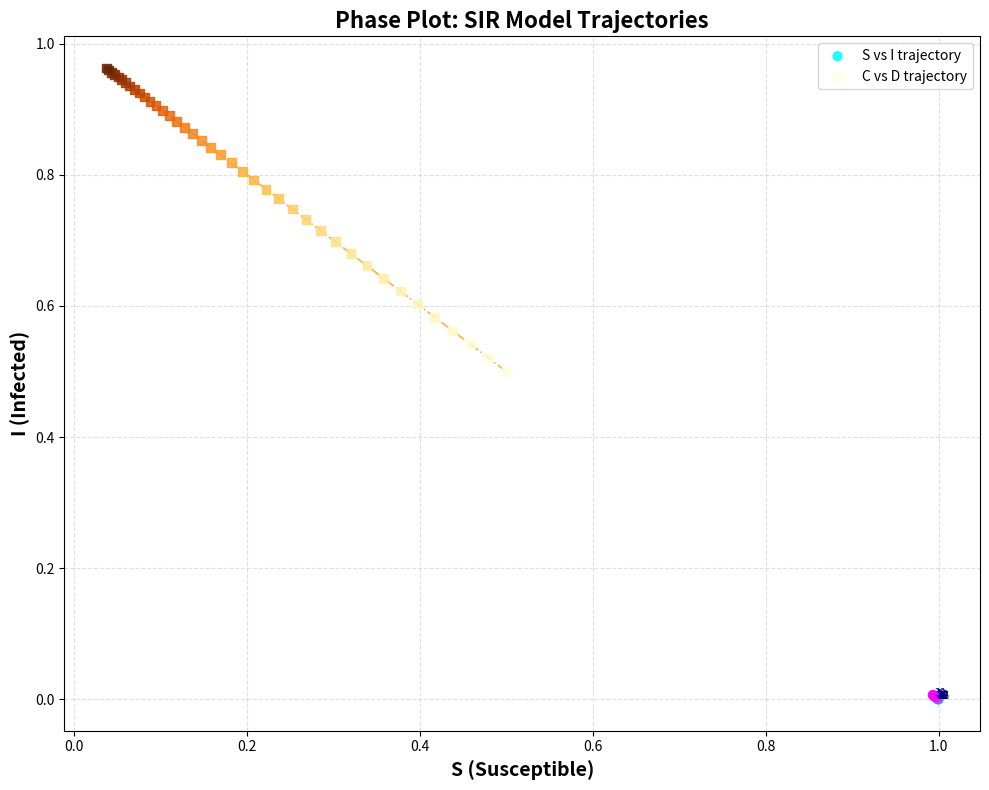

Which series contains the lowest Y value?

S vs I trajectory